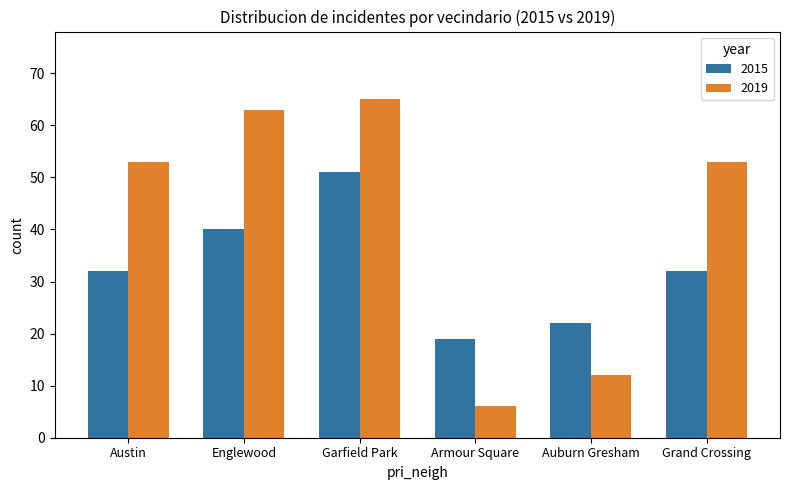

What is the difference between the maximum and second lowest values in the 2019 series?

53